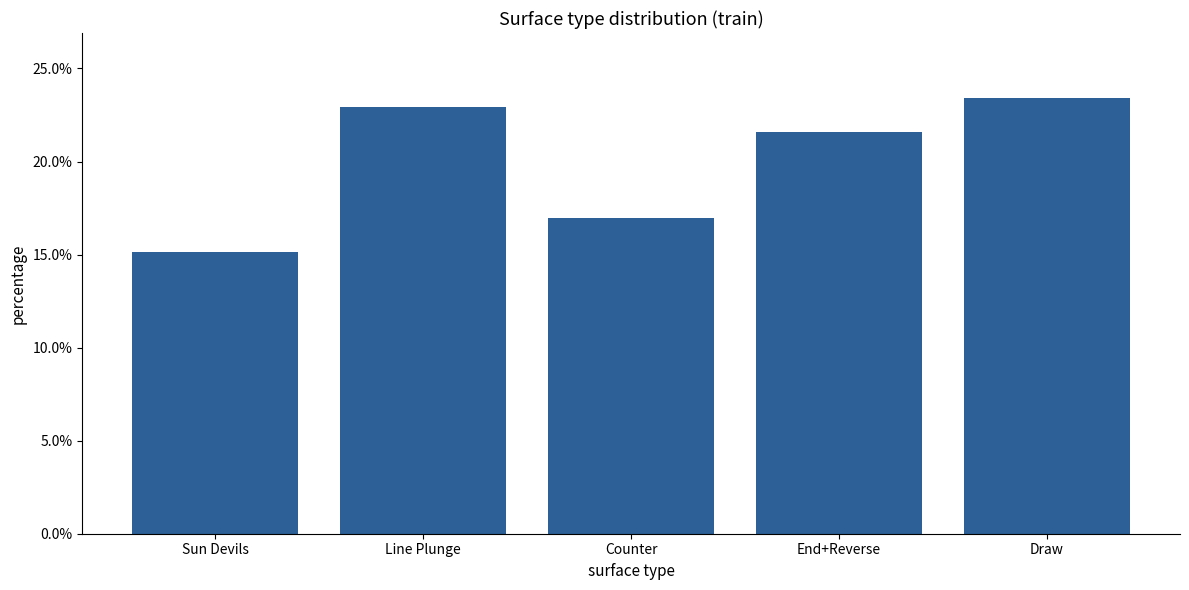

What is the sum of all values?

1.0